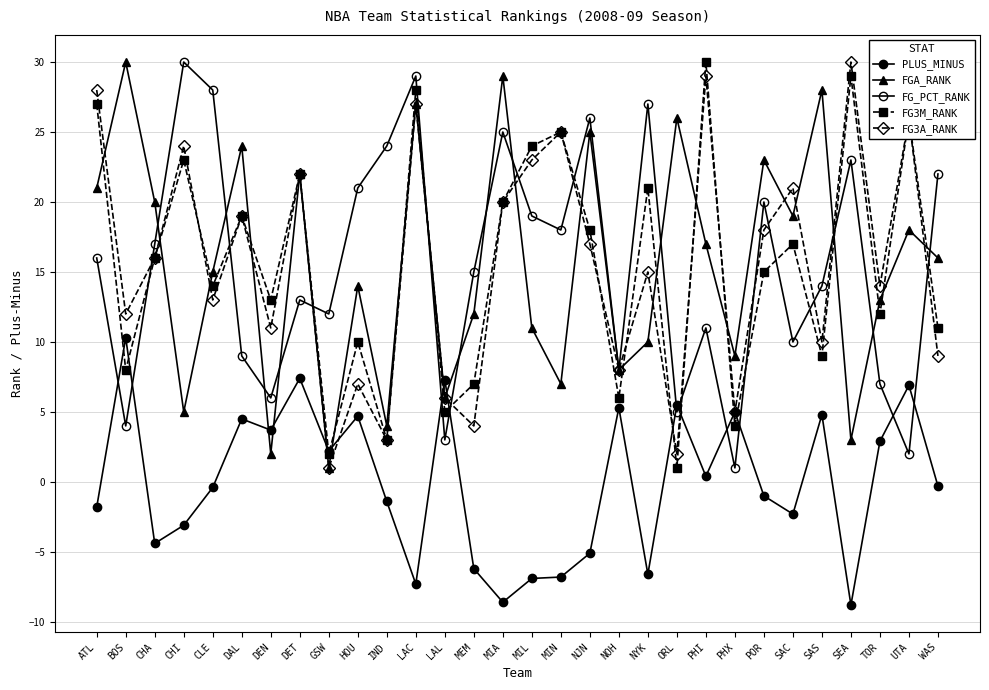

Where is FG3M_RANK nearest to the value 15?

POR